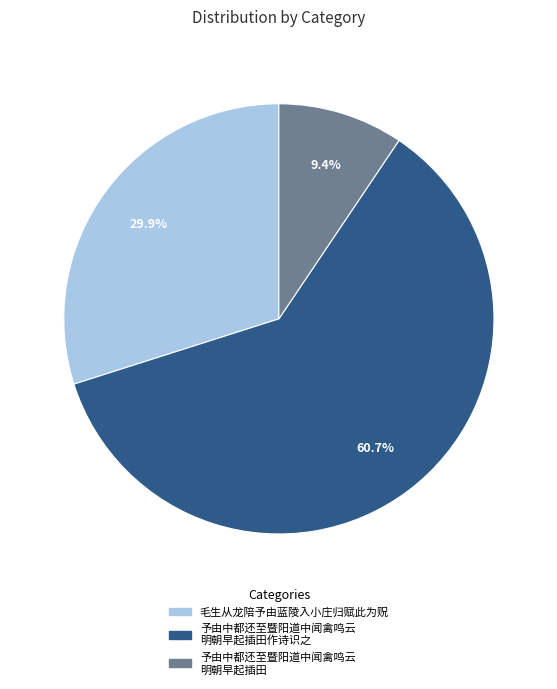

Is there a majority slice in this chart?

Yes